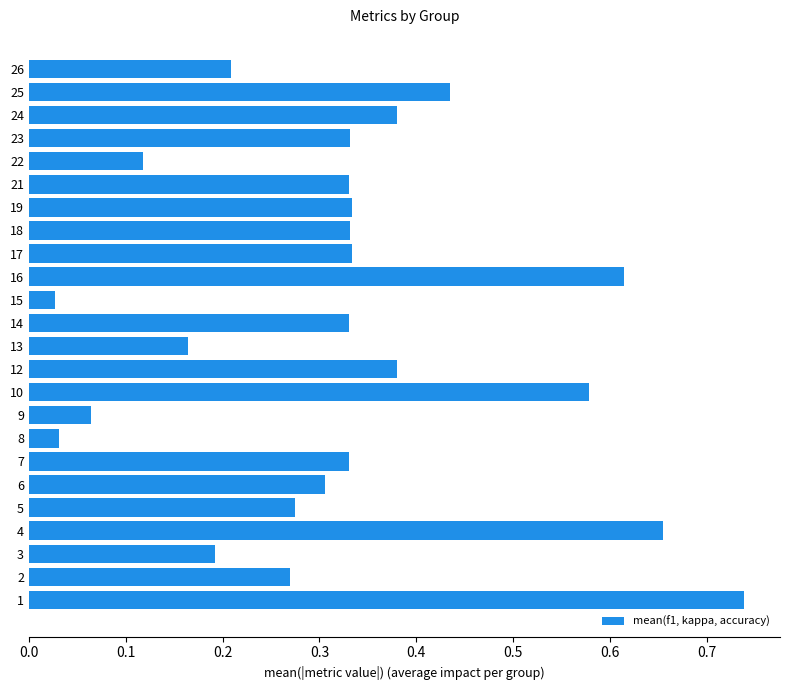

What is the sum of all values?

7.8